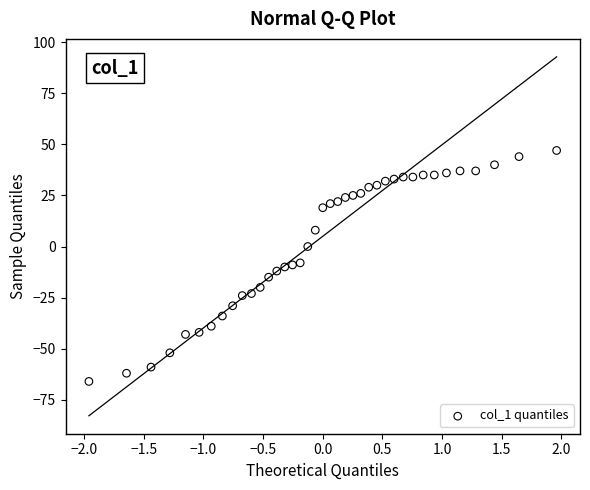

What is the range of Y values (max minus min)?

113